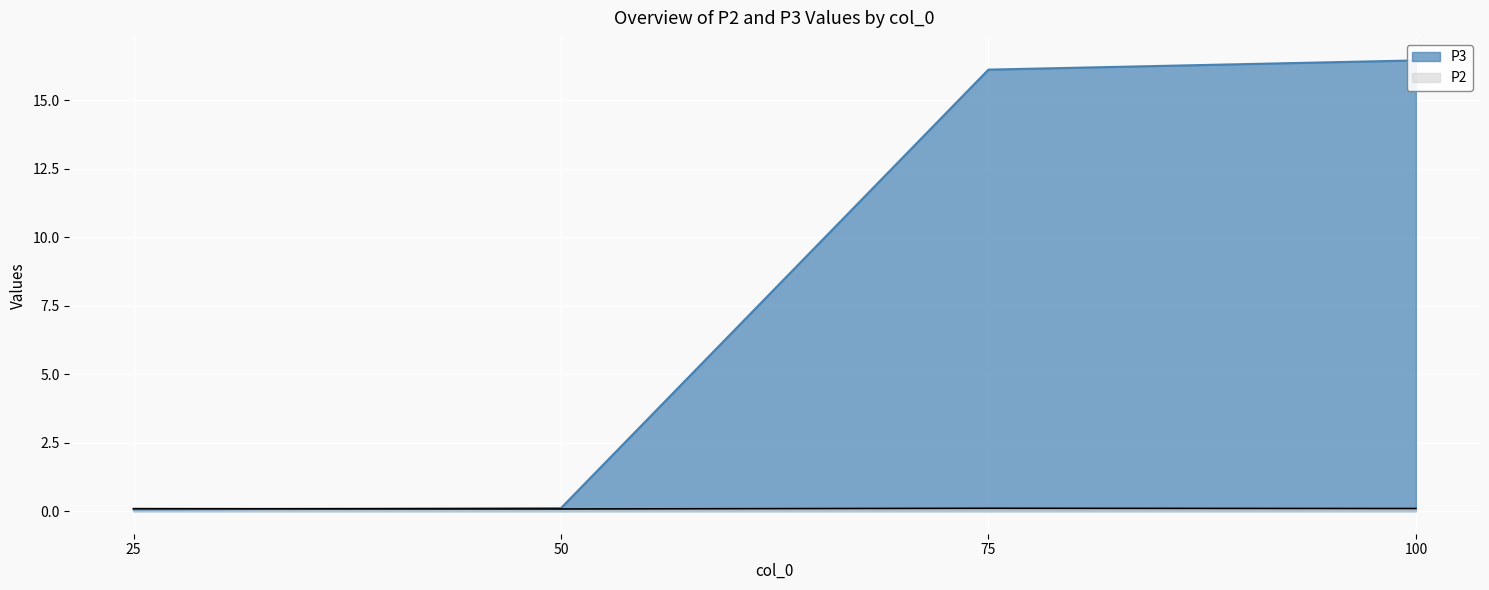

What is the difference between the second highest and minimum values in the P3 series?

16.0